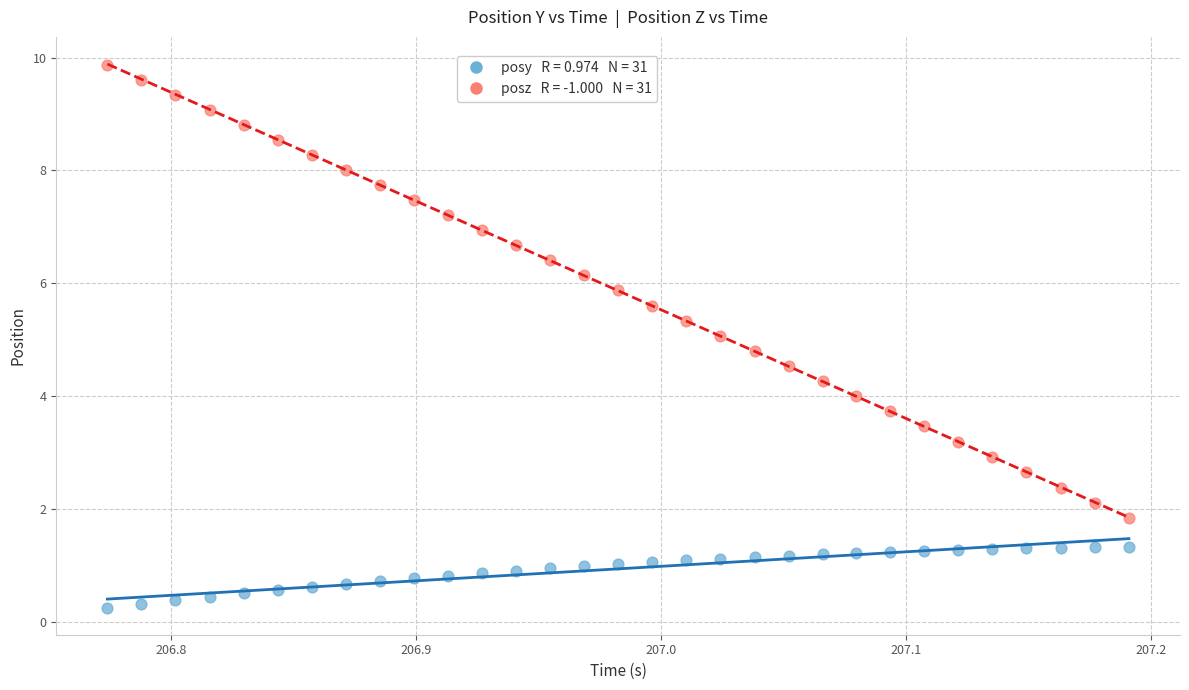

Across all data points, what is the range of Y values (max minus min)?

9.6